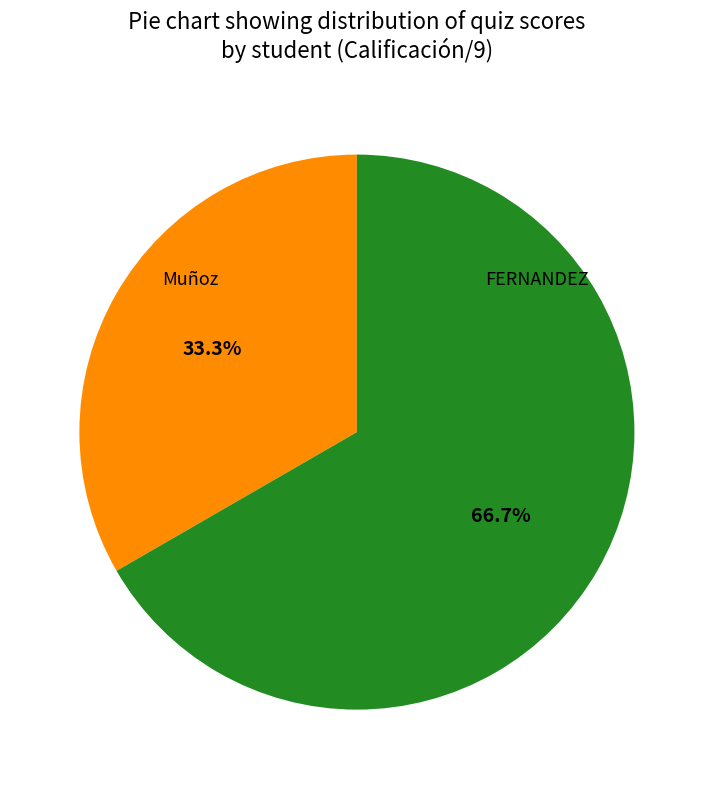

Which category accounts for the majority?

FERNANDEZ